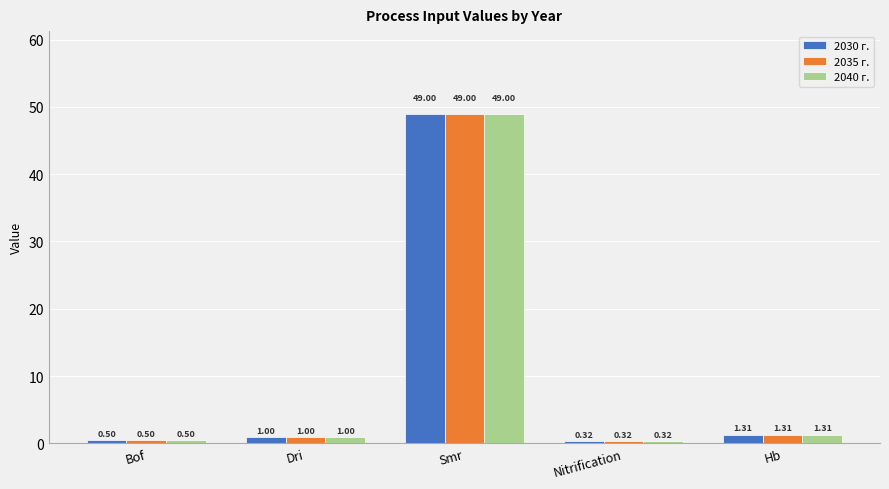

Rank the categories by 2040 г. value from highest to lowest.

Smr, Hb, Dri, Bof, Nitrification